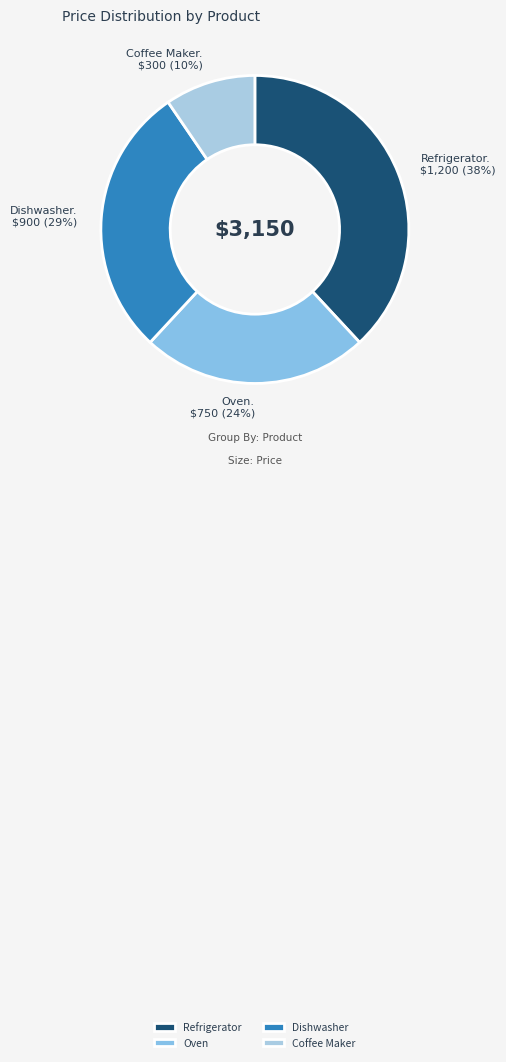

Which has a higher value, Oven or Refrigerator?

Refrigerator